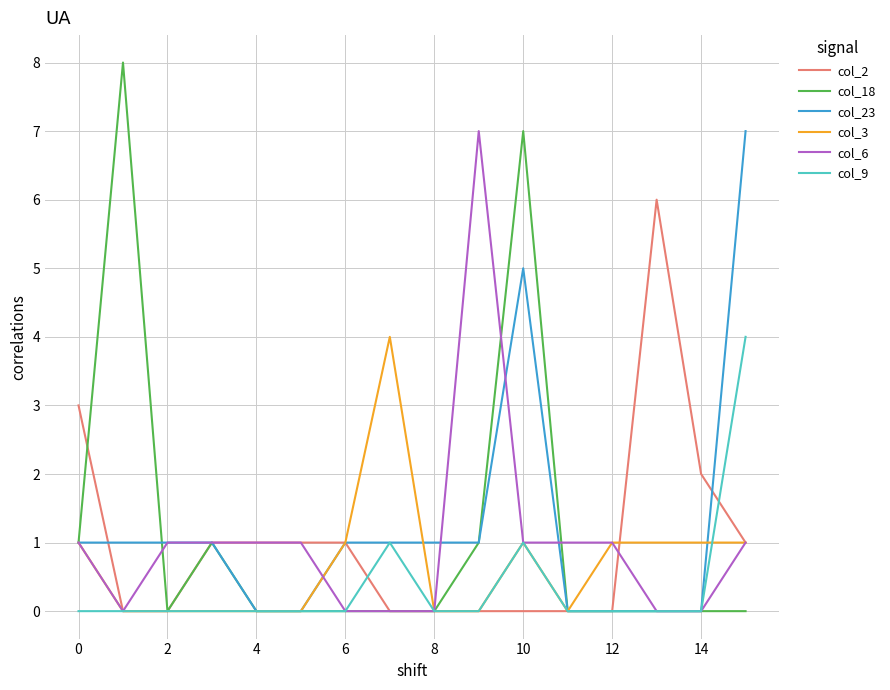

What is the highest value of the col_18 series?

8